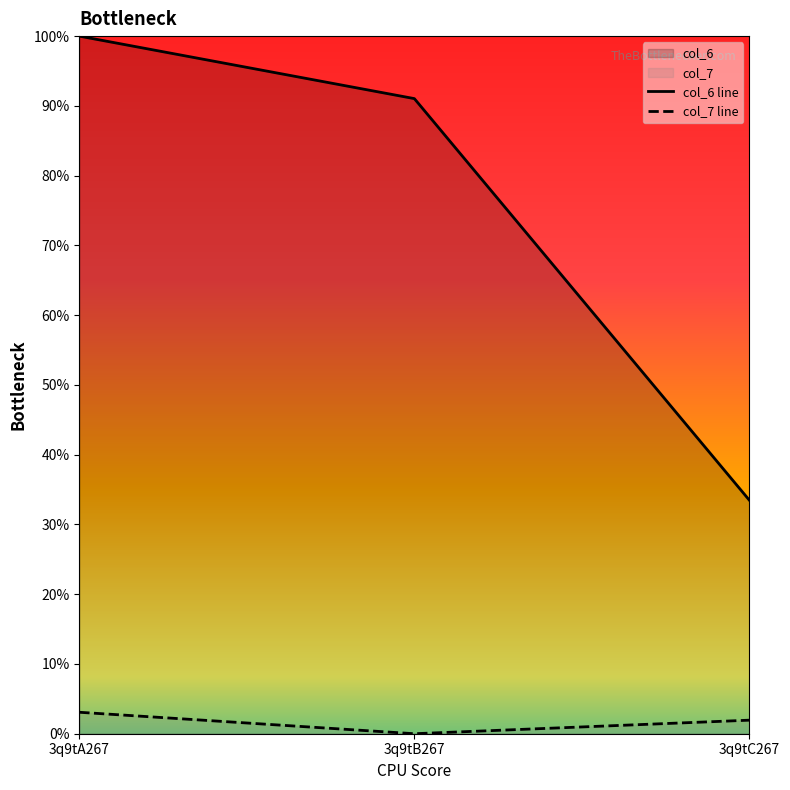

Which series has the largest total across all categories?

col_6 line